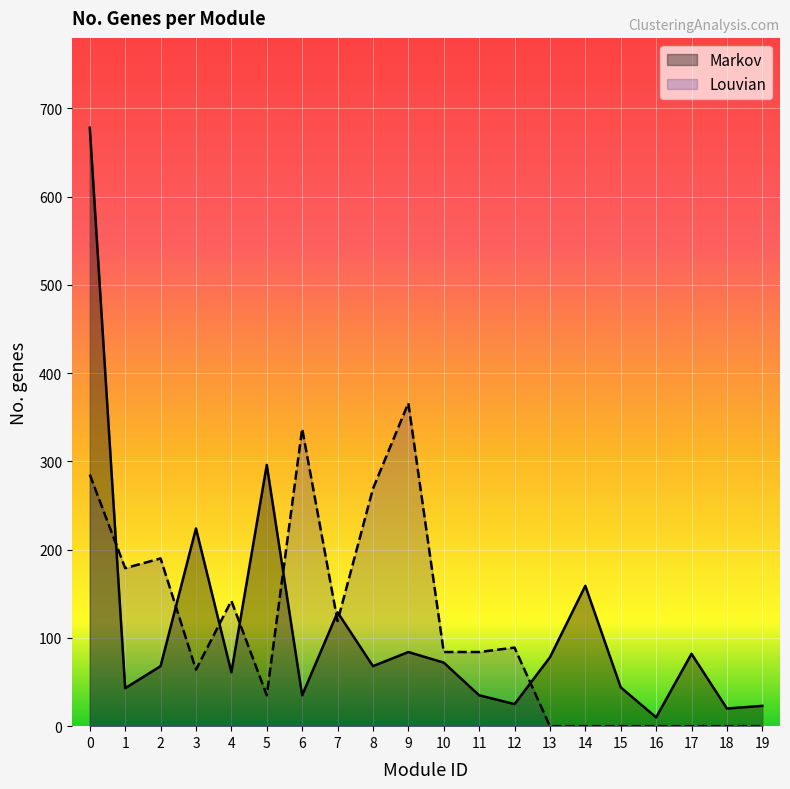

Which series ends up on top after the final intersection of Markov and Louvian?

Markov